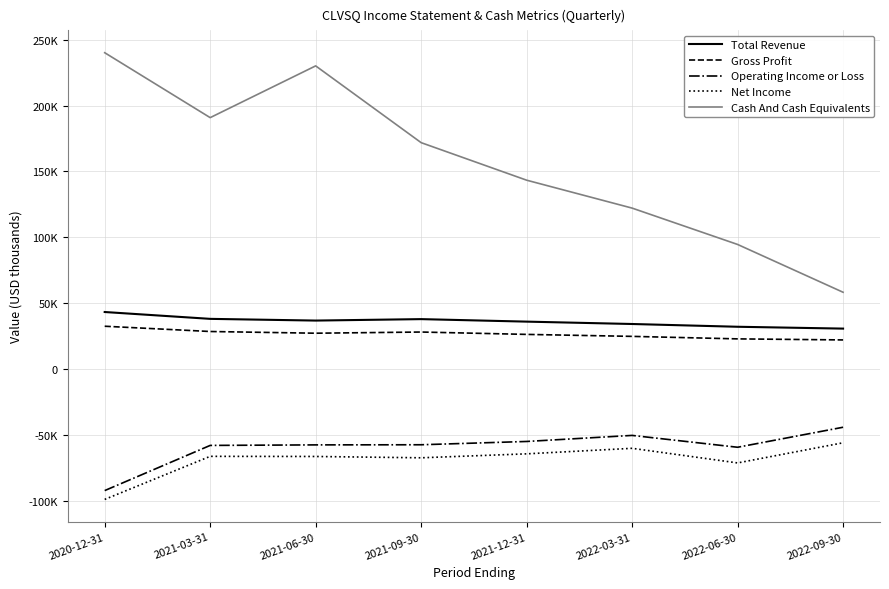

Which series has the largest range (max minus min)?

Cash And Cash Equivalents